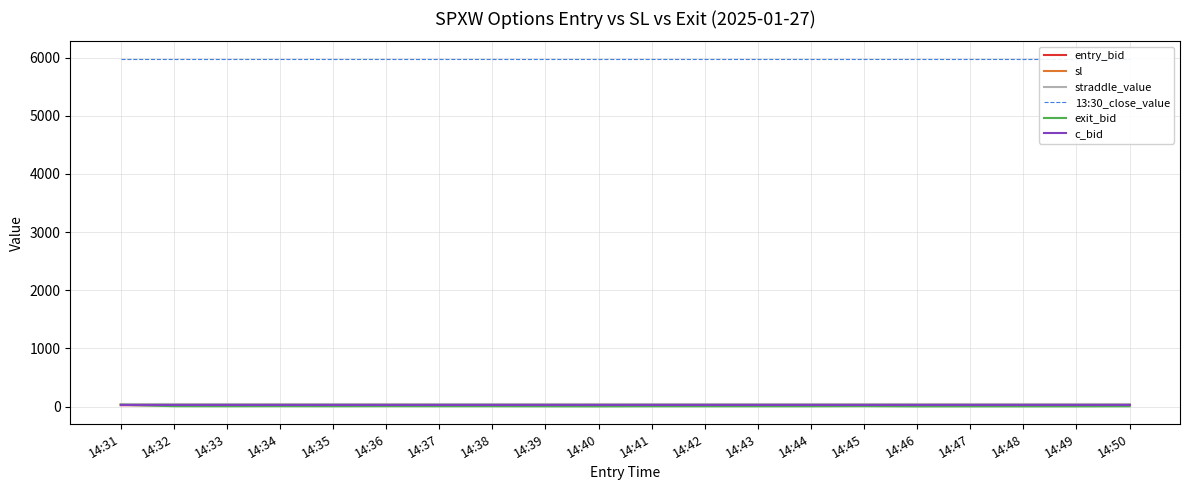

Which series has the largest total across all categories?

13:30_close_value